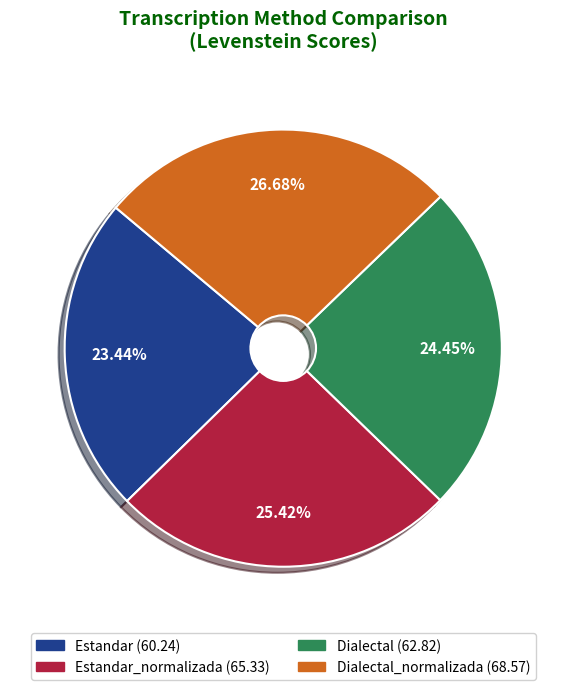

Is there any slice that represents more than half of the pie?

No